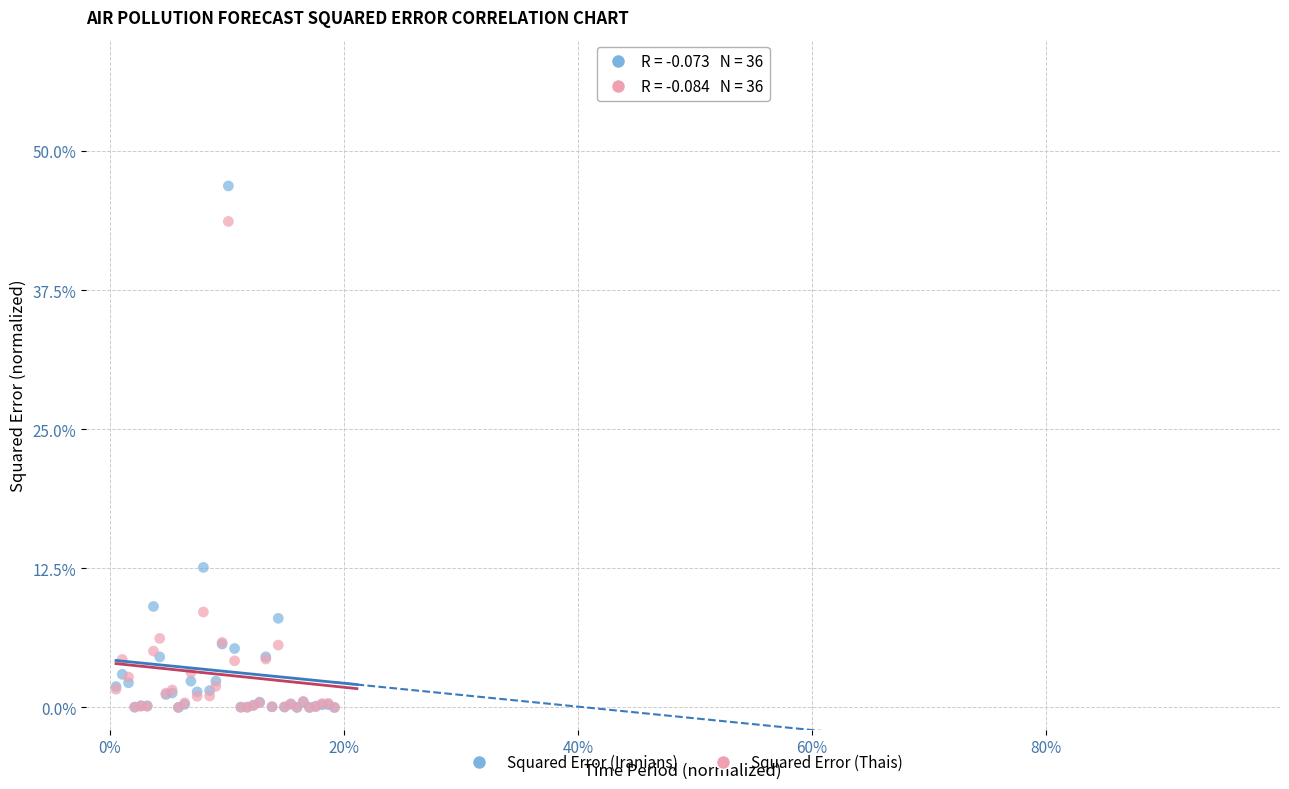

What are all the series names shown in the legend?

Squared Error (Iranians), Squared Error (Thais)